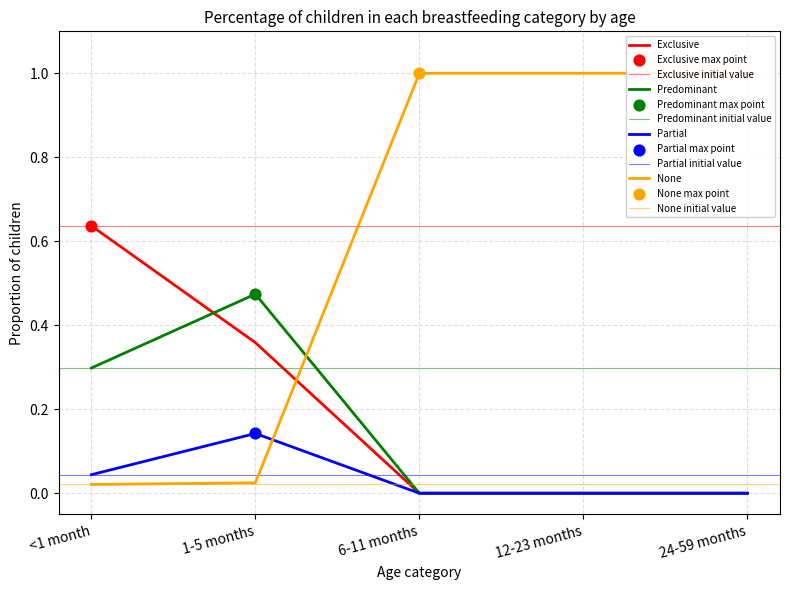

Is the value of Exclusive at 6-11 months greater than the value of Predominant at 12-23 months?

No